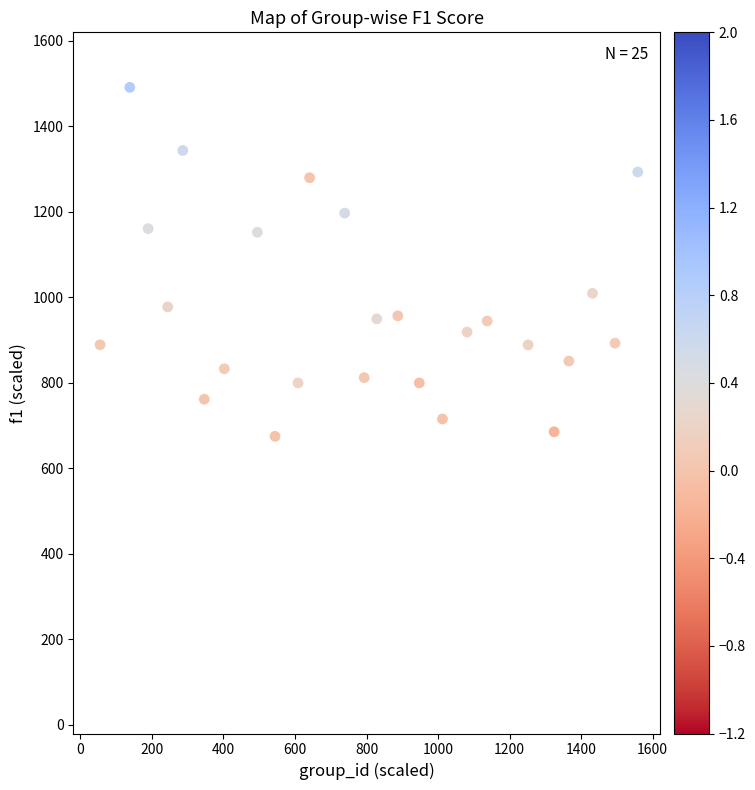

What is the range of X values (max minus min)?

1503.3